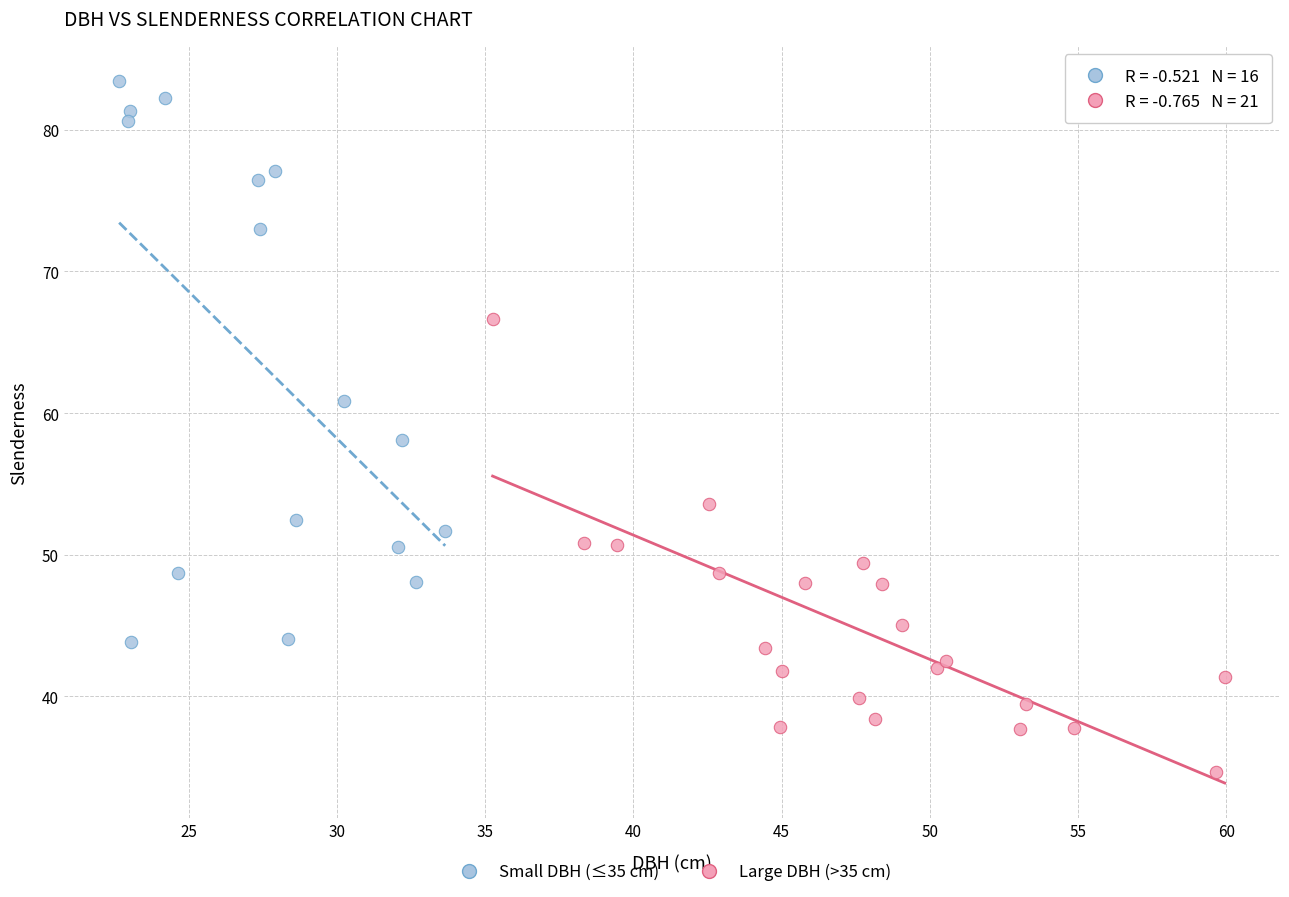

Which series contains the lowest Y value?

Large DBH (>35 cm)